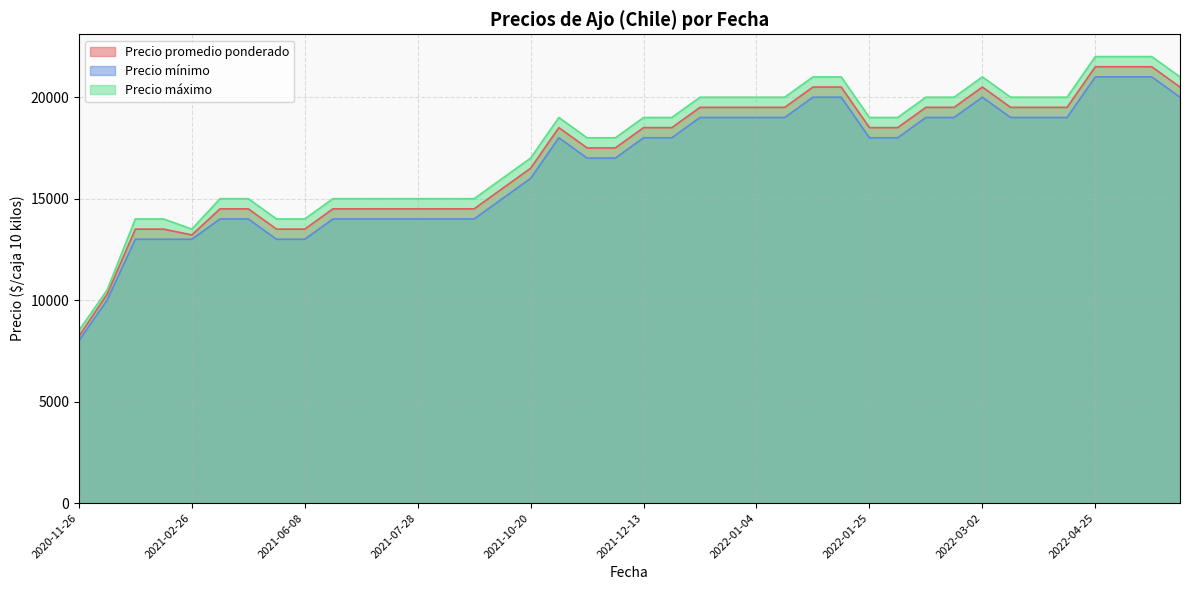

What is the approximate value of Precio mínimo at 2021-09-07?

15000